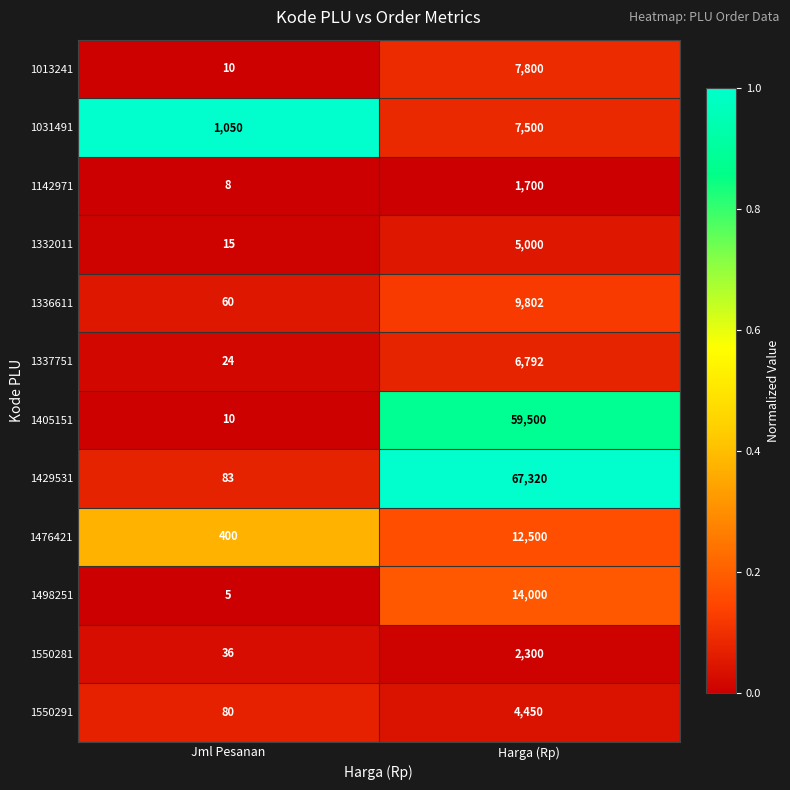

What is the difference between the highest and lowest values at Jml Pesanan?

1045